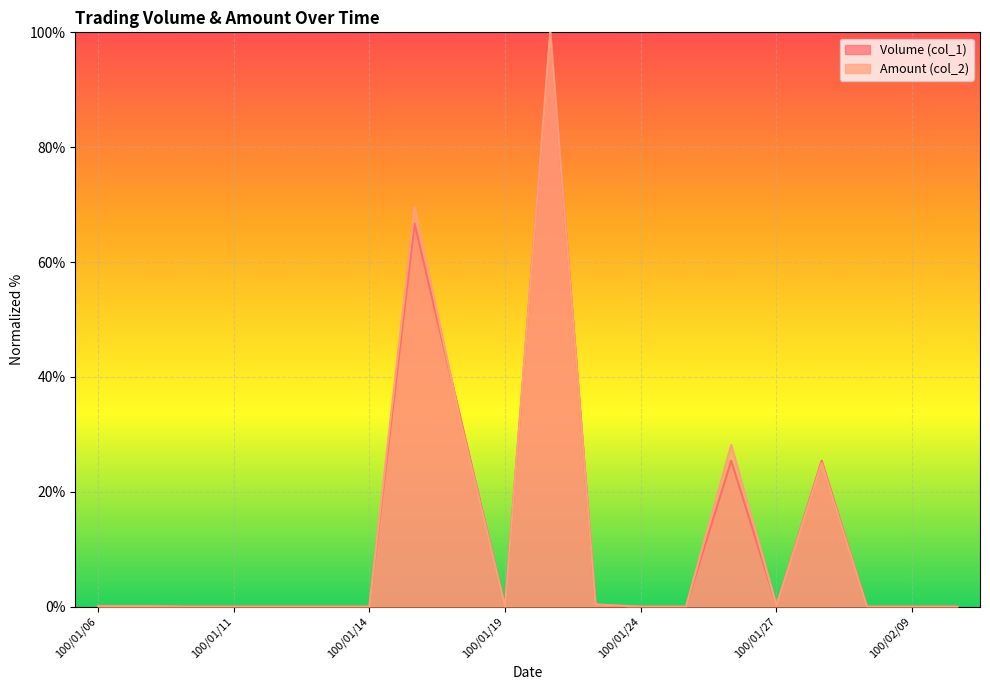

Which series has the largest total across all categories?

Amount (col_2)